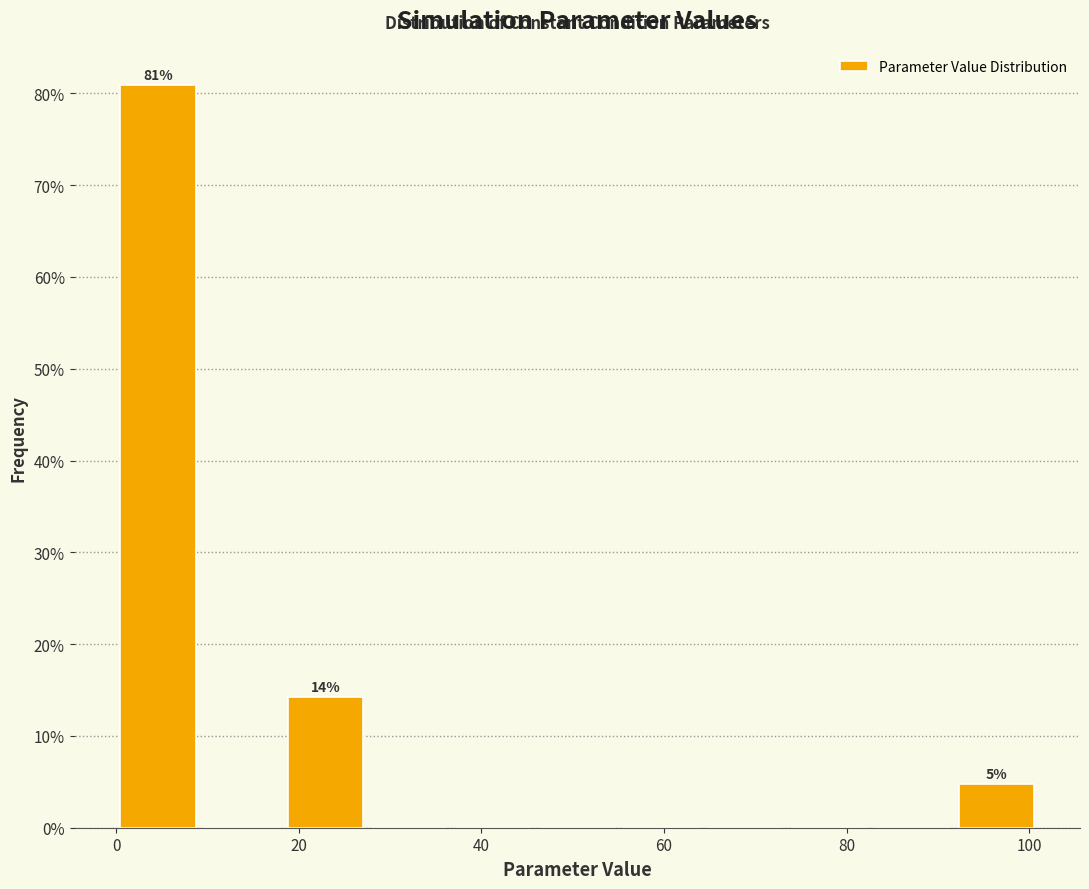

Which range on the x-axis has the tallest bar?

0 to 10